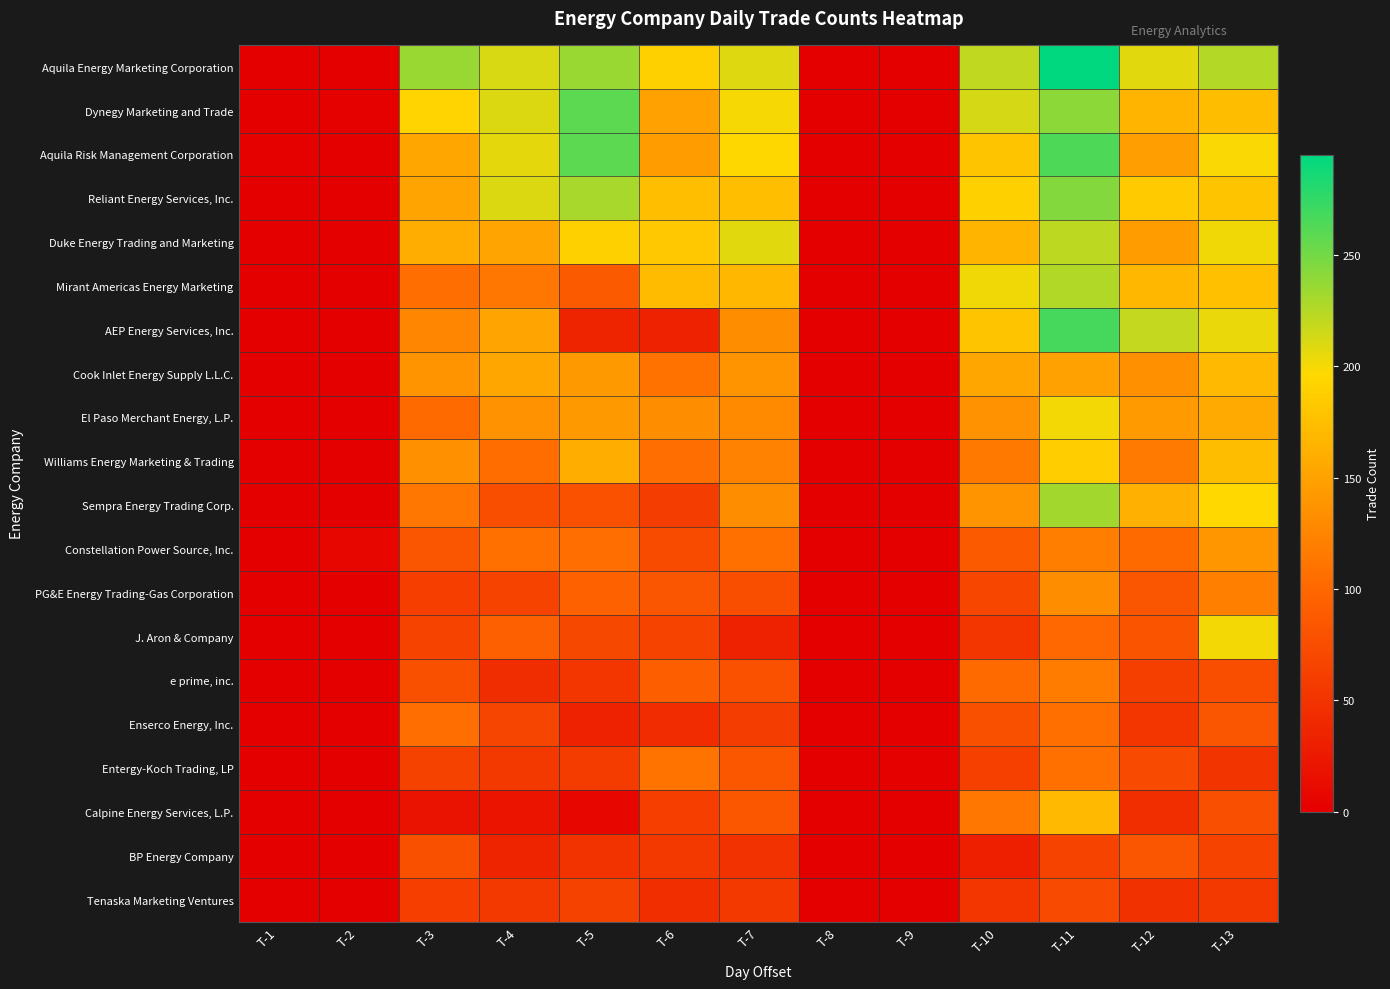

Between T-11 and T-8, which is larger?

T-11